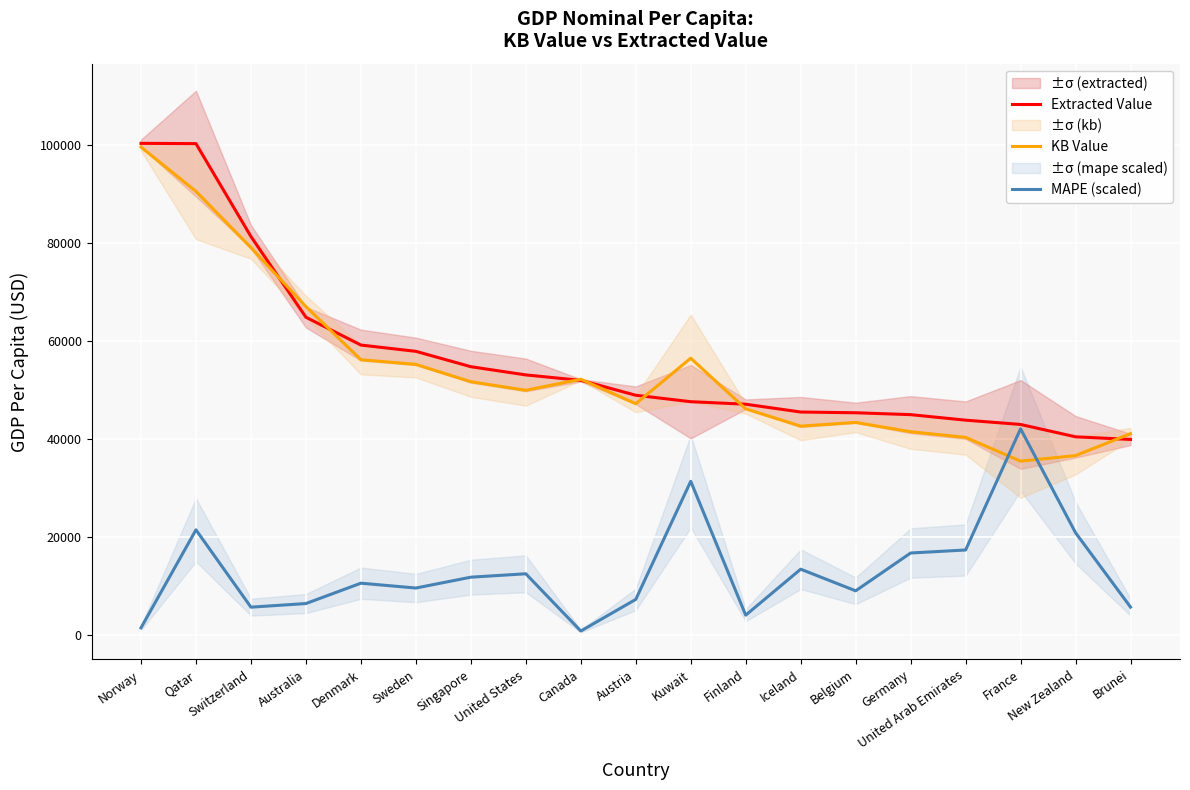

Reading left to right, extract all data points from this chart.

Extracted Value: 100318.0	100260.0	81323.0	64863.0	59190.0	57909.0	54775.0	53101.0	51989.0	48956.0	47639.0	47129.0	45535.0	45383.0	44999.0	43875.0	42999.0	40481.0	39942.0
KB Value: 99557.7	90523.5	79052.3	67035.6	56202.0	55244.7	51709.4	49965.3	52219.0	47226.2	56514.2	46178.6	42658.4	43412.5	41514.2	40363.2	35520.0	36648.0	41126.6
MAPE (scaled): 1527.3	21511.5	5744.7	6481.8	10633.1	9645.6	11856.8	12551.6	880.9	7325.6	31408.6	4116.2	13486.7	9077.9	16788.6	17401.2	42111.5	20917.9	5760.8